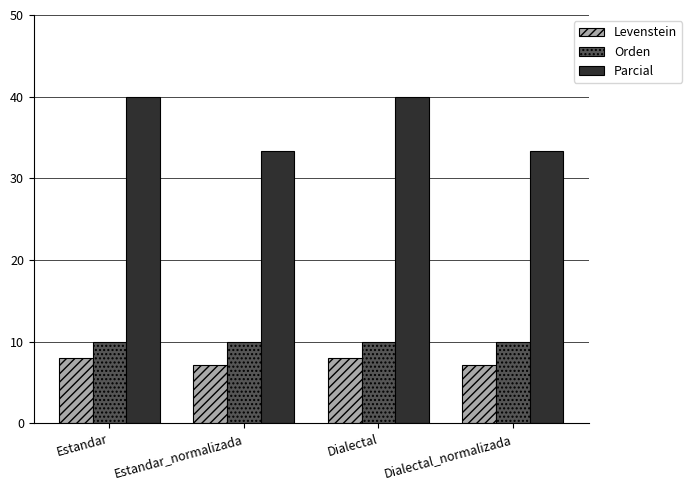

What is the smallest value displayed?

7.1